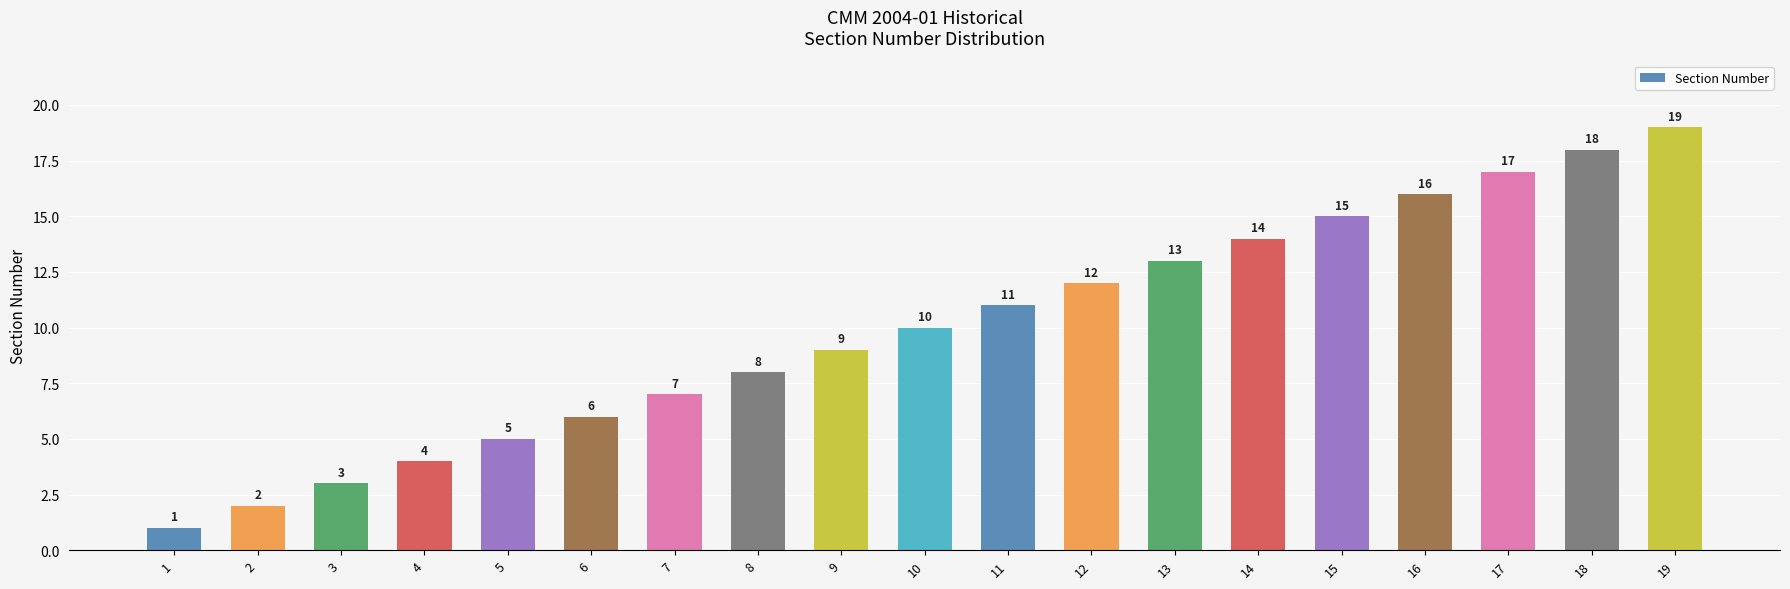

Which category has the lowest value across all series?

1